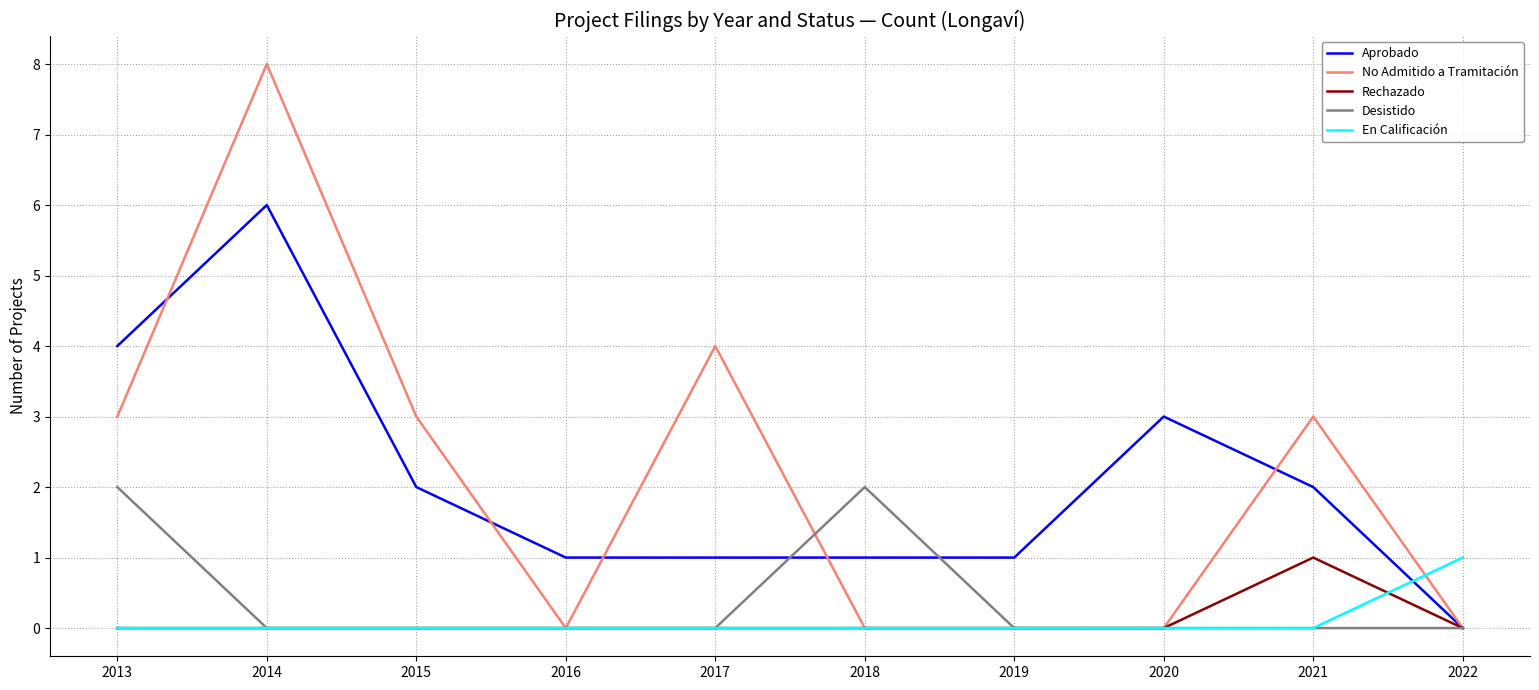

Count the Rechazado values in the range 0 to 1.

10